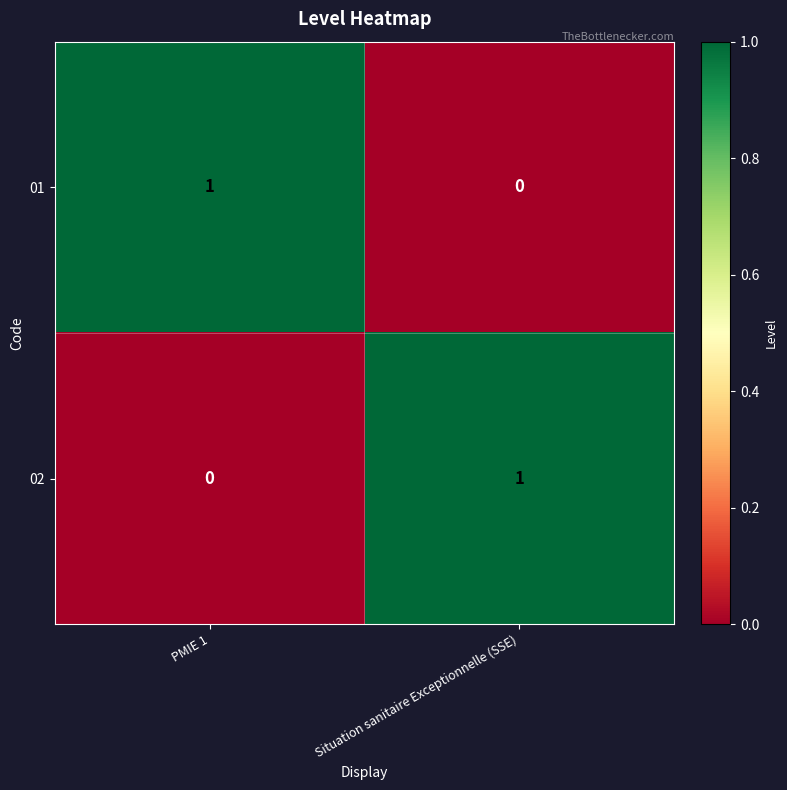

At which label does 02 reach its peak?

Situation sanitaire Exceptionnelle (SSE)